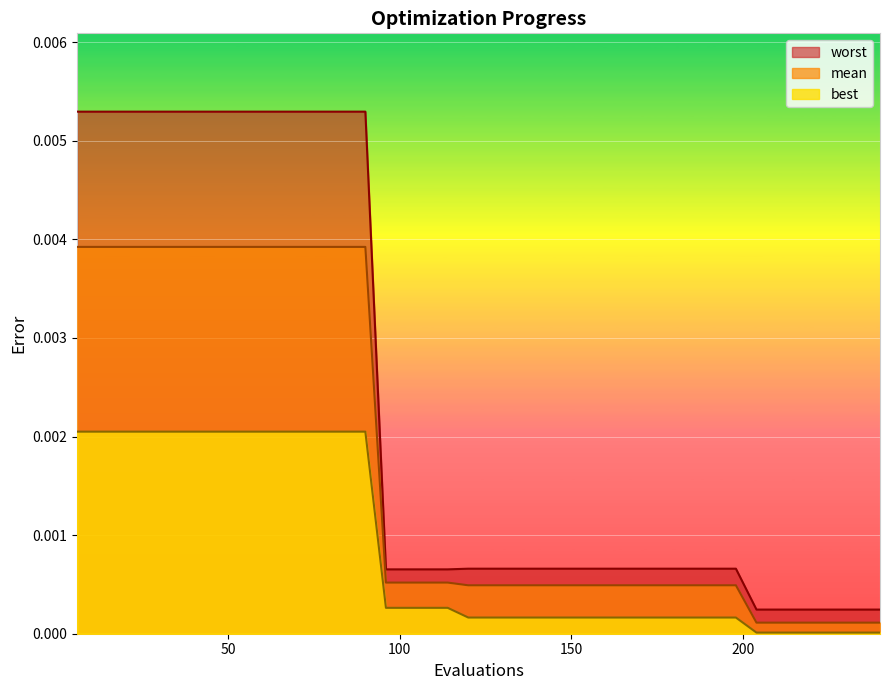

What is the label of the 14th point from the left?

13